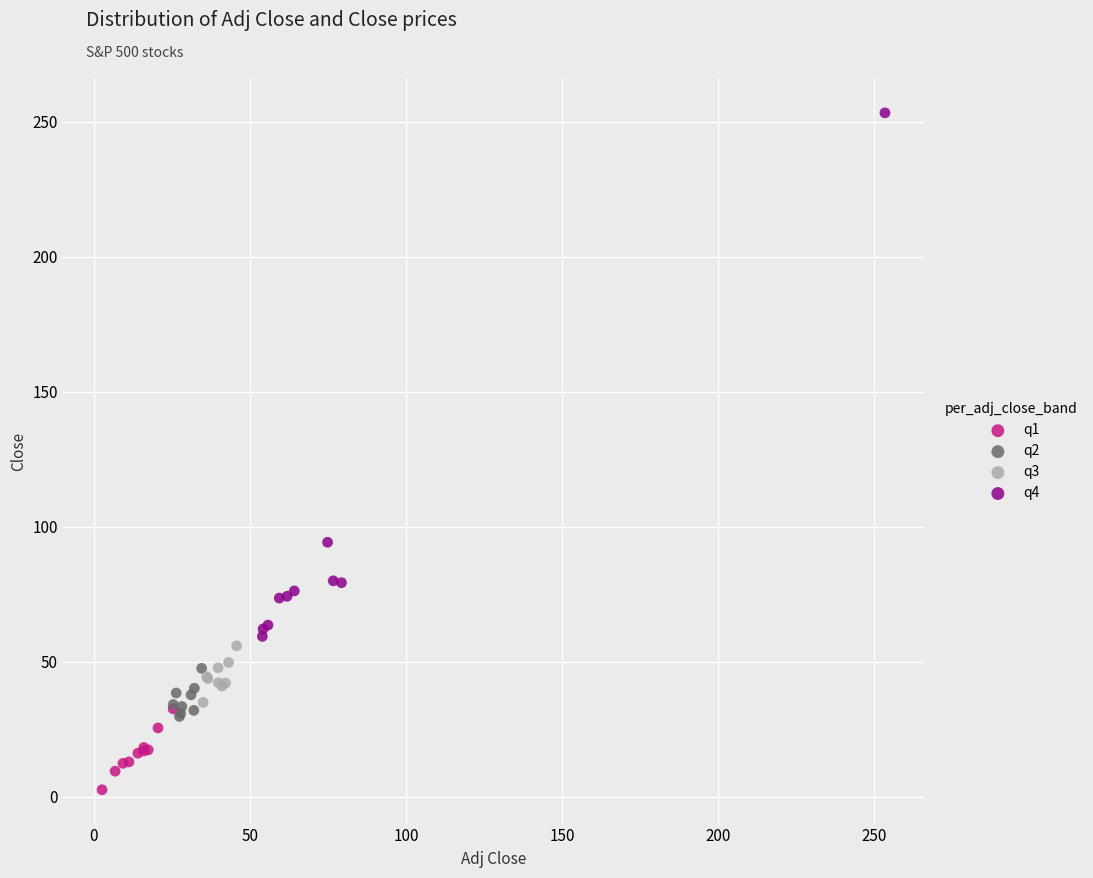

Which series has the largest Y range (max minus min)?

q4